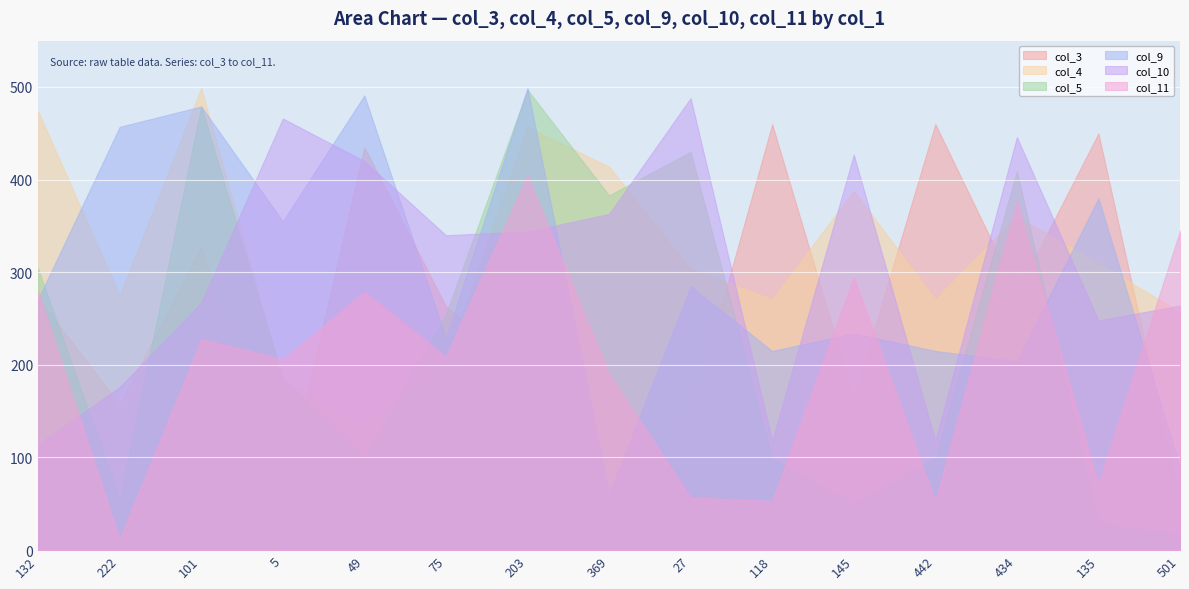

Which label corresponds to the smallest value in the chart?

222